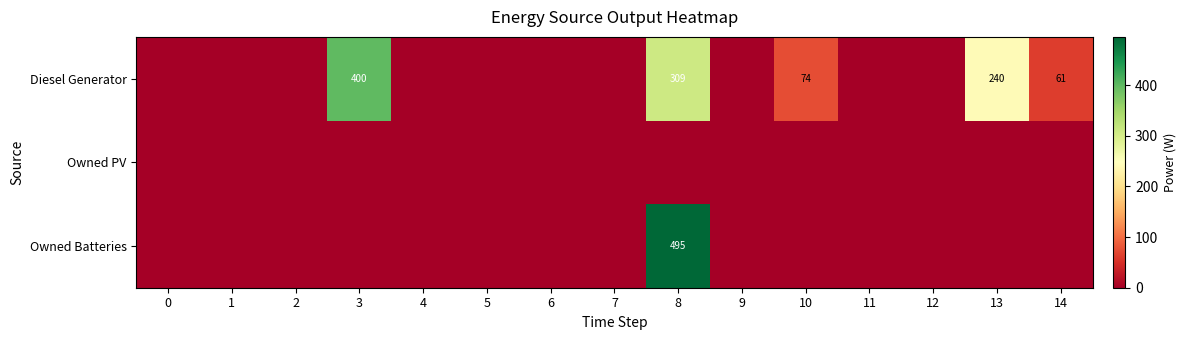

How many series are shown in this chart?

3